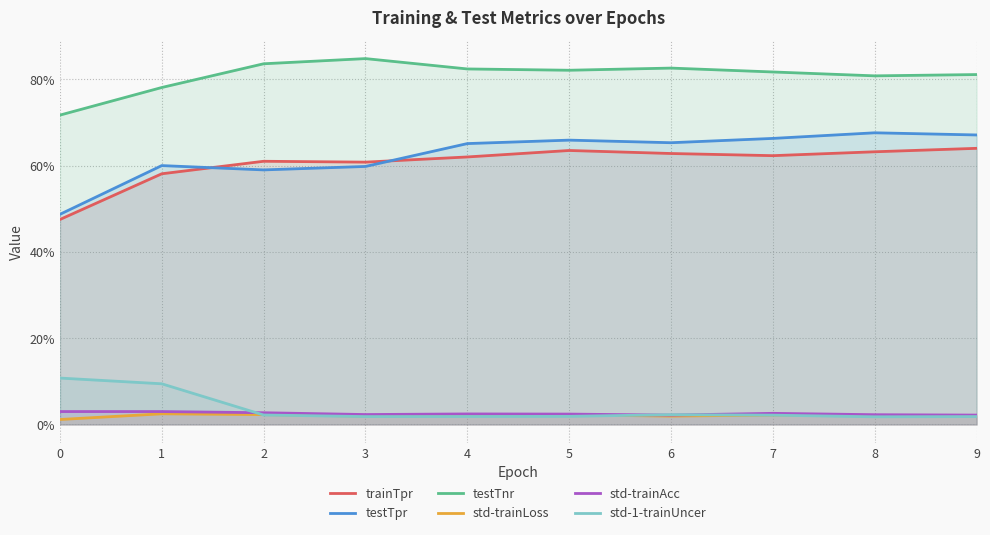

At how many categories does at least one series exceed 0?

10